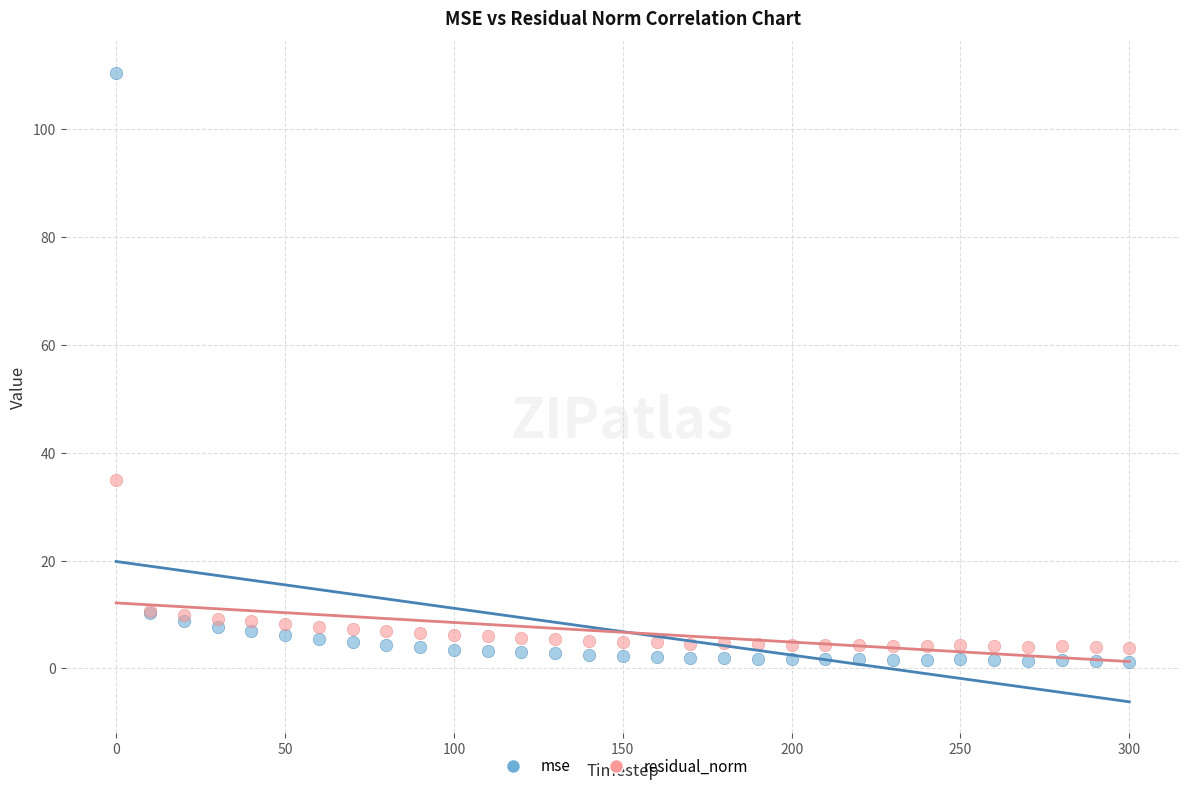

In the mse series, what Y value is closest to 55?

10.2